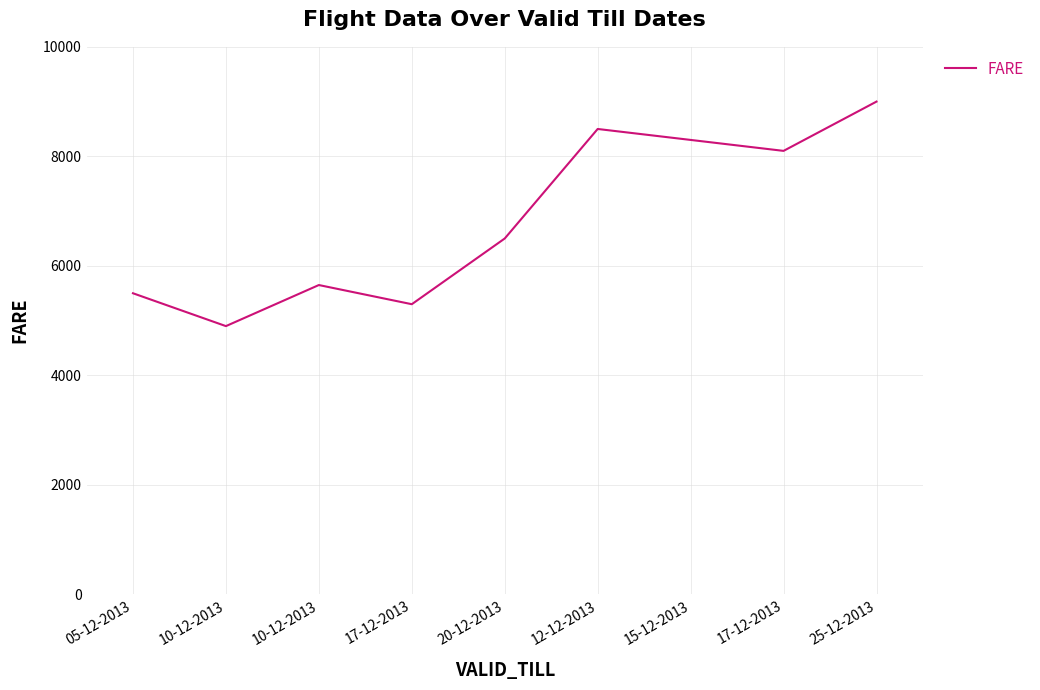

What is the difference between the values at 10-12-2013 and 17-12-2013?

350